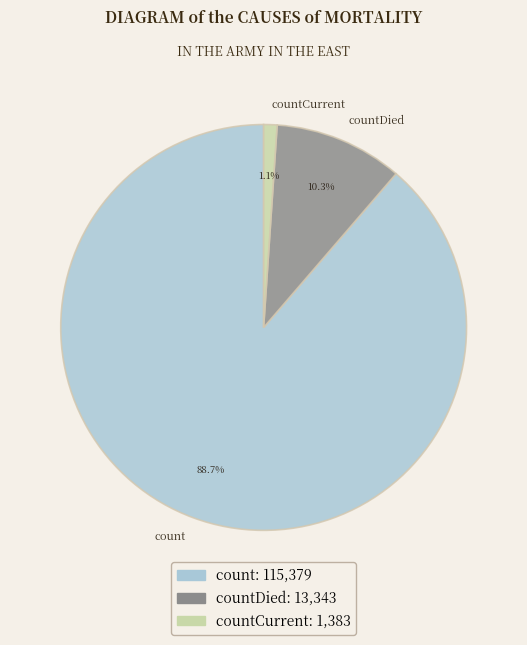

Between countCurrent and count, which is larger?

count